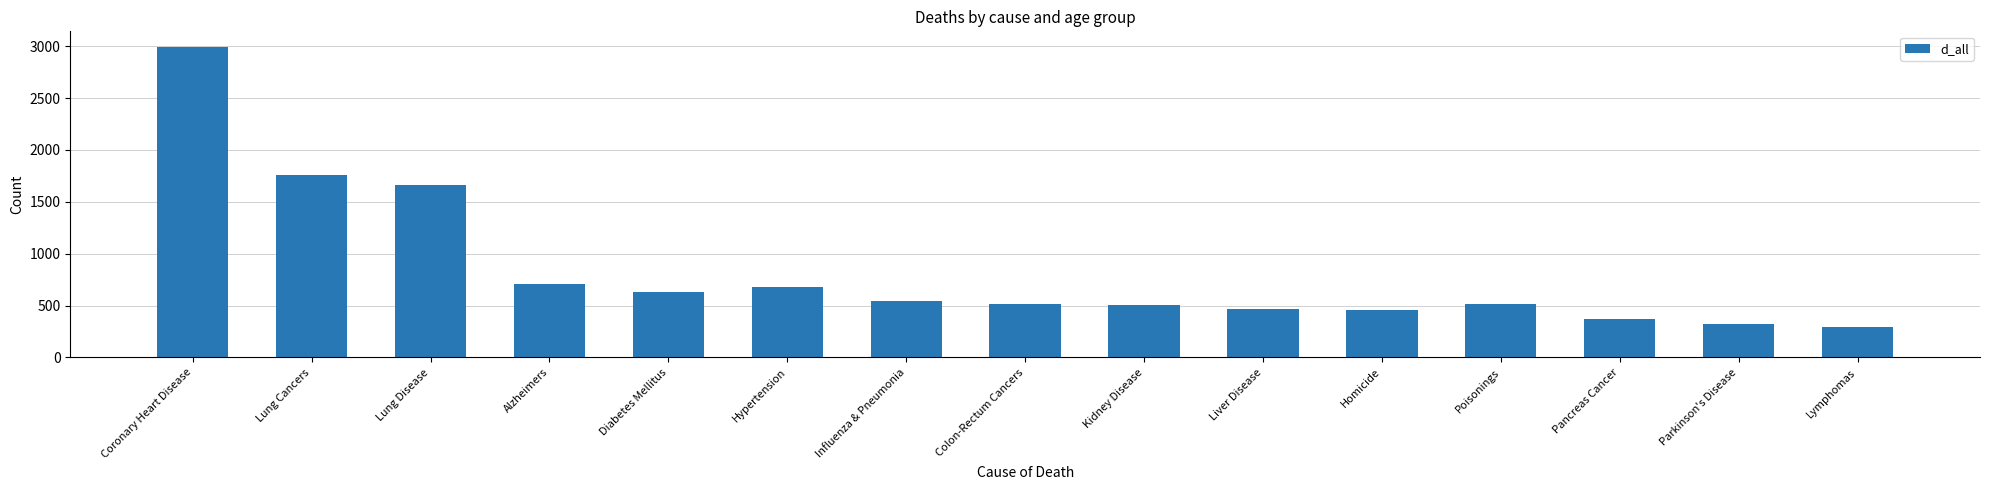

How many series are shown in this chart?

1